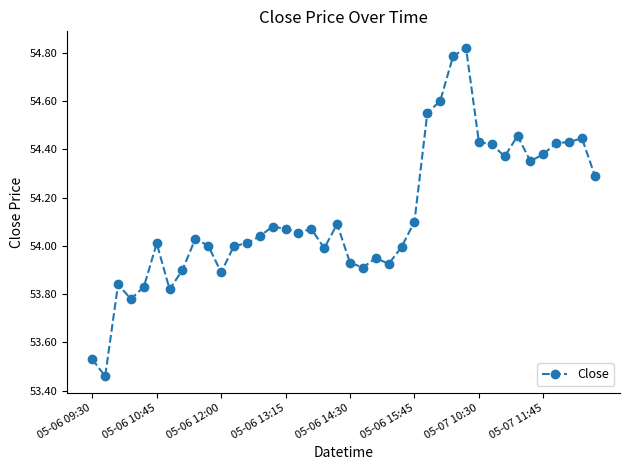

True or false: there are more than 0 points higher than both neighbors.

True